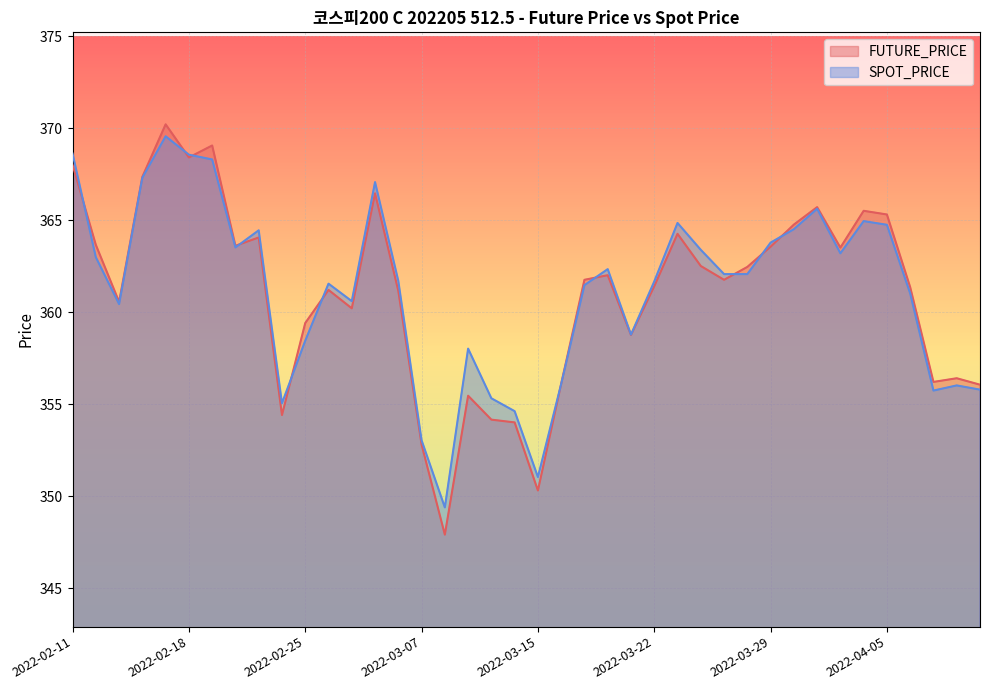

The SPOT_PRICE series shows 219.5 at 2022-03-08. True or false?

False